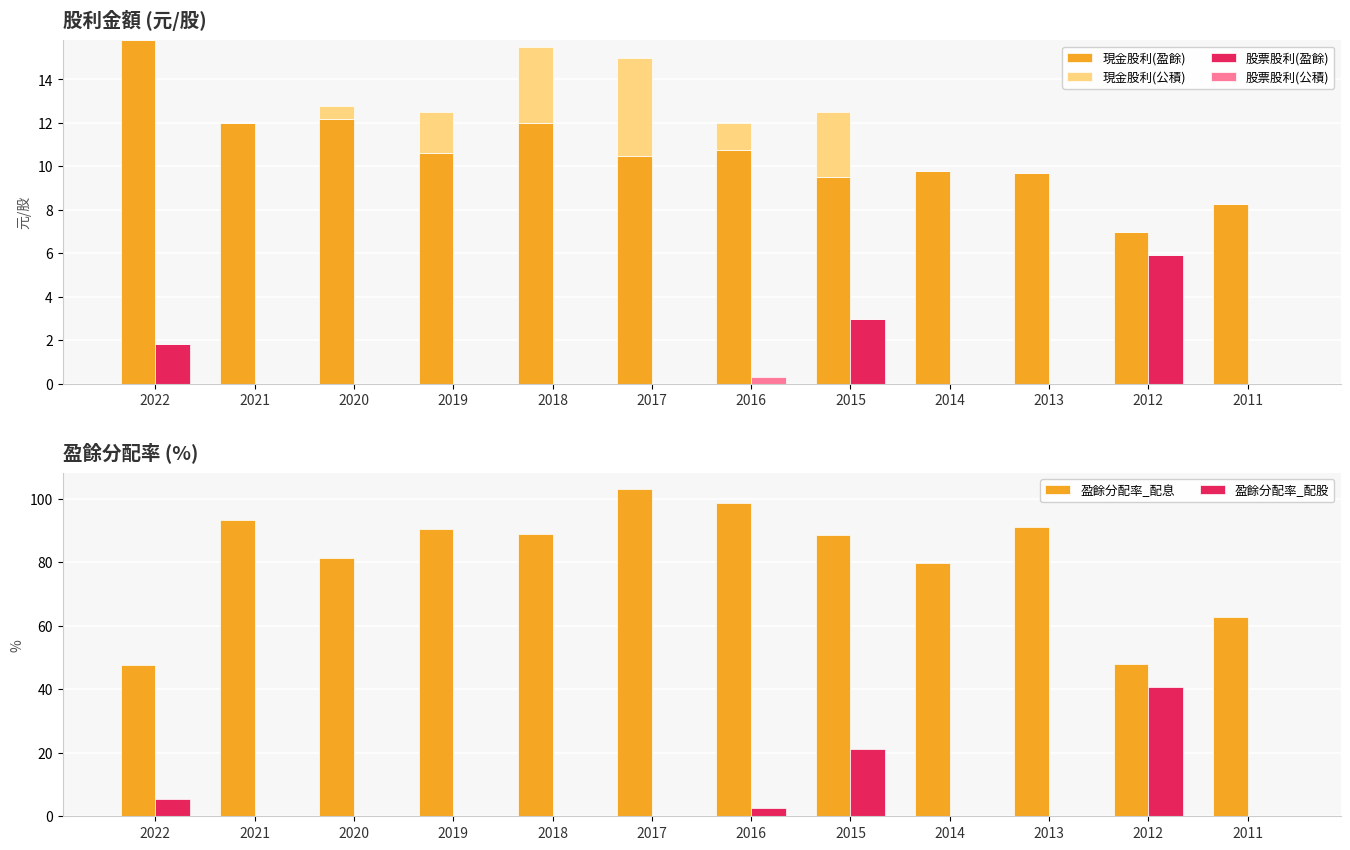

Is the value of 盈餘分配率_配息 at 2022 greater than the value of 現金股利(公積) at 2015?

Yes